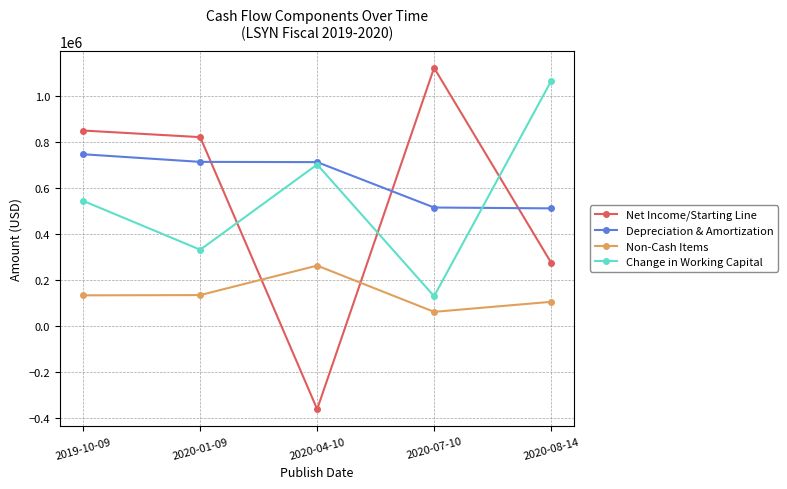

What is the spread (max minus min) of values at 2020-04-10?

1072160